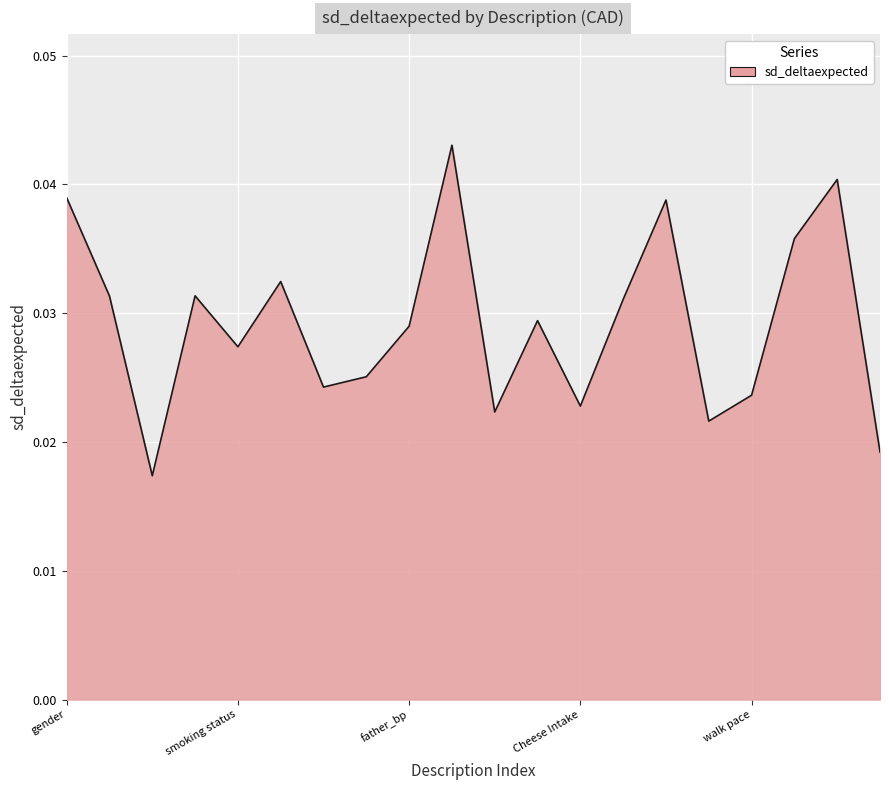

At which category does the chart reach its peak across all series?

sibling_depression